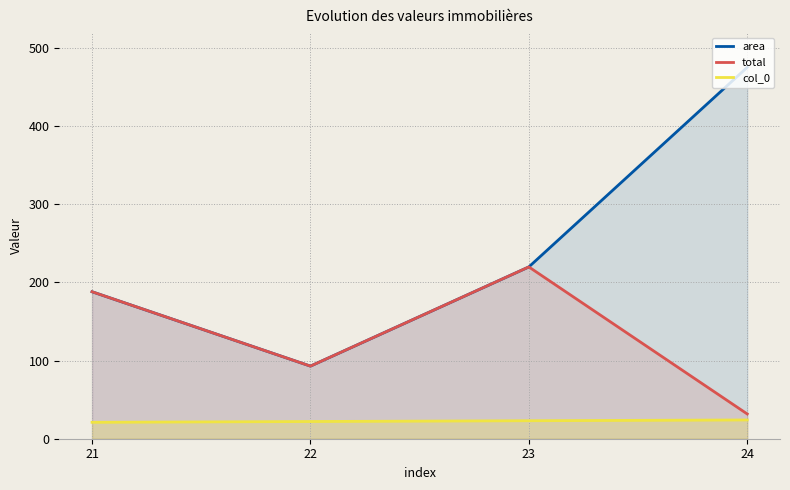

Which series changed the most between 22 and 24?

area